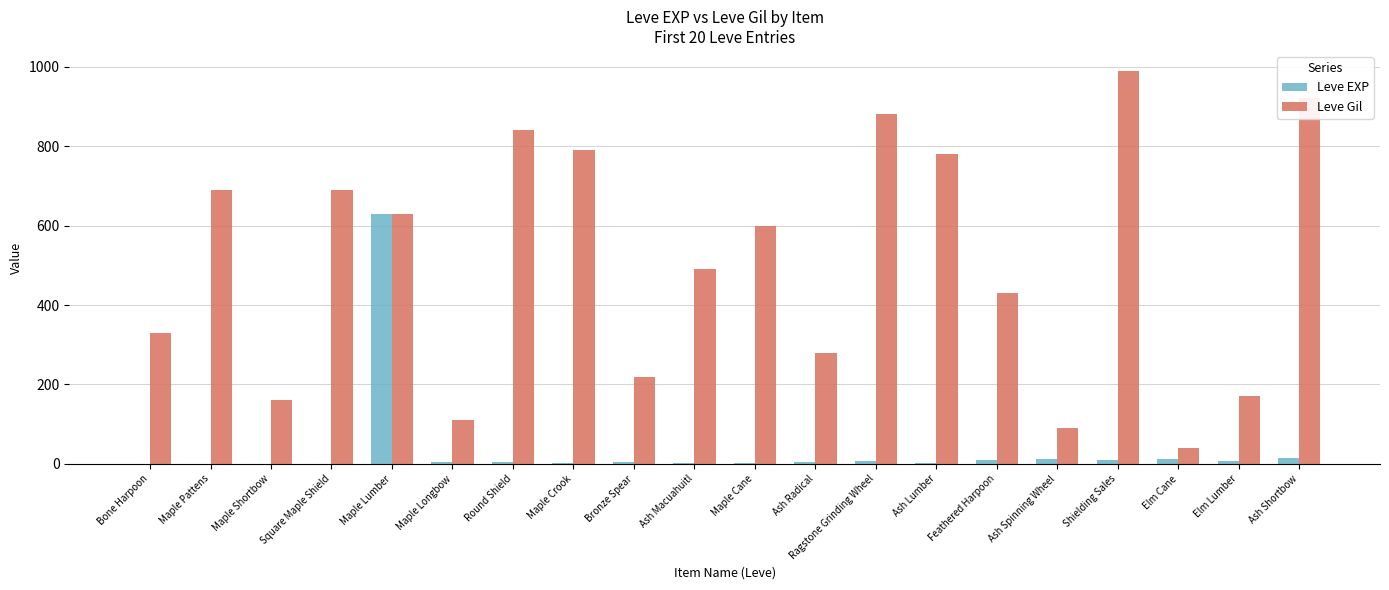

Between Maple Lumber and Ash Radical, which series saw the biggest shift?

Leve EXP